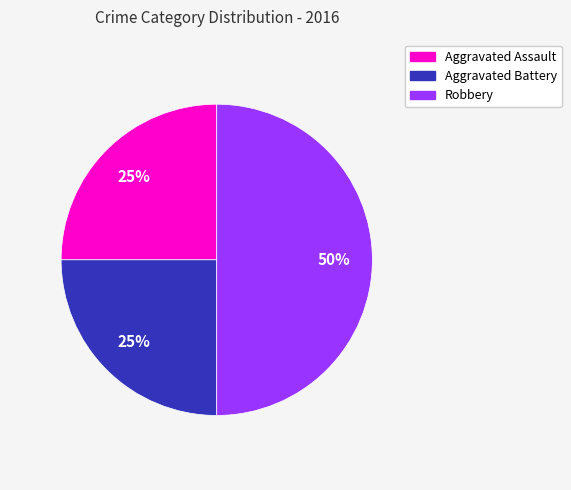

To the nearest percent, what portion does Aggravated Assault represent?

25%